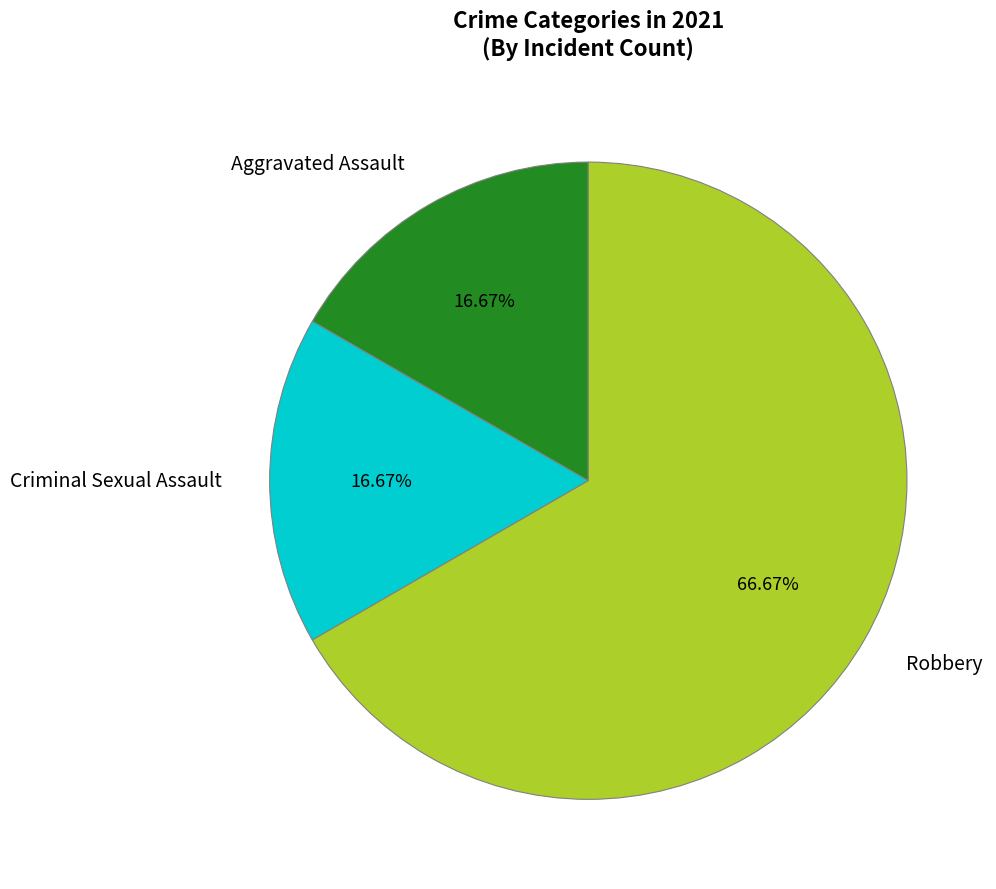

What is the largest slice in the pie chart?

Robbery